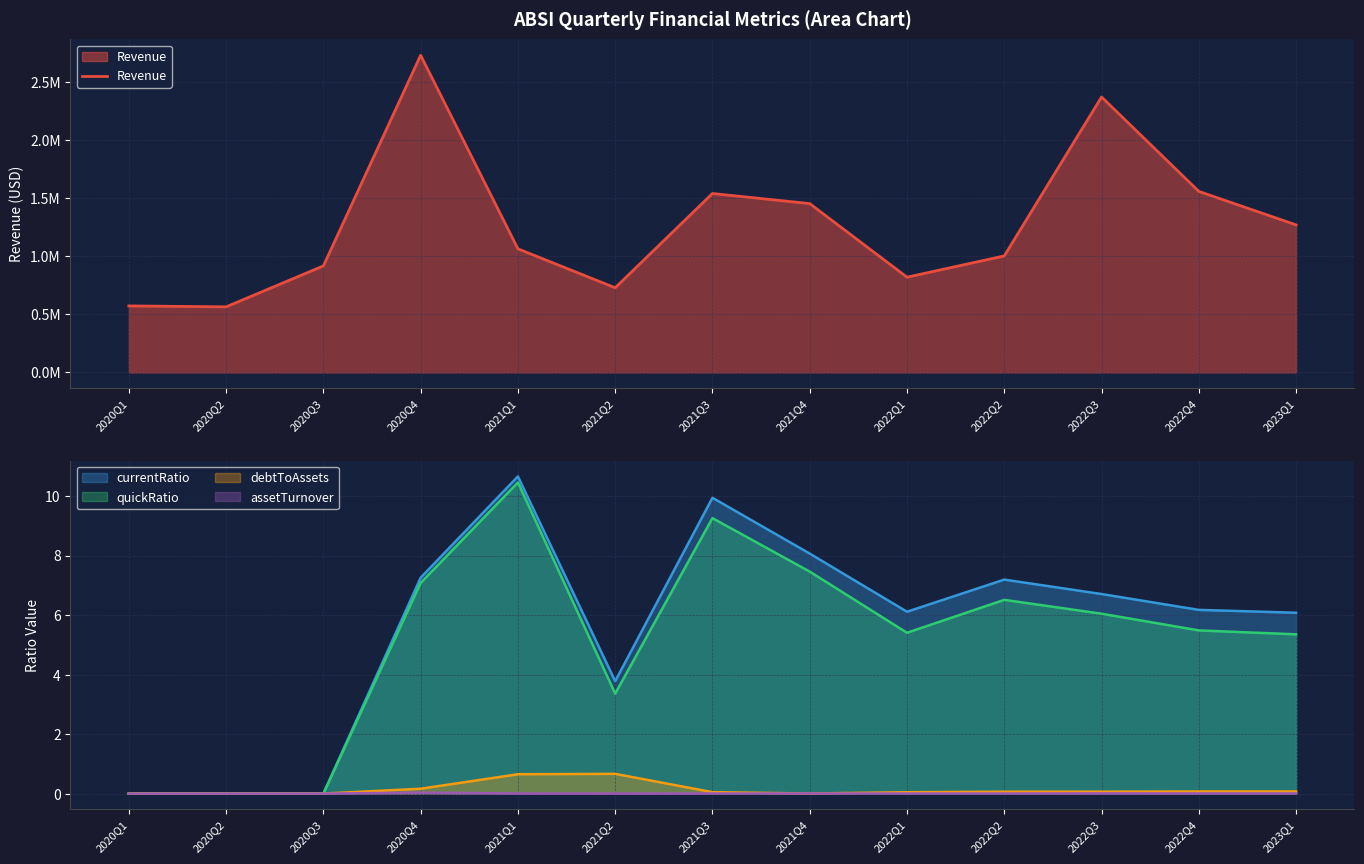

How many interior local peaks does the assetTurnover series have?

3